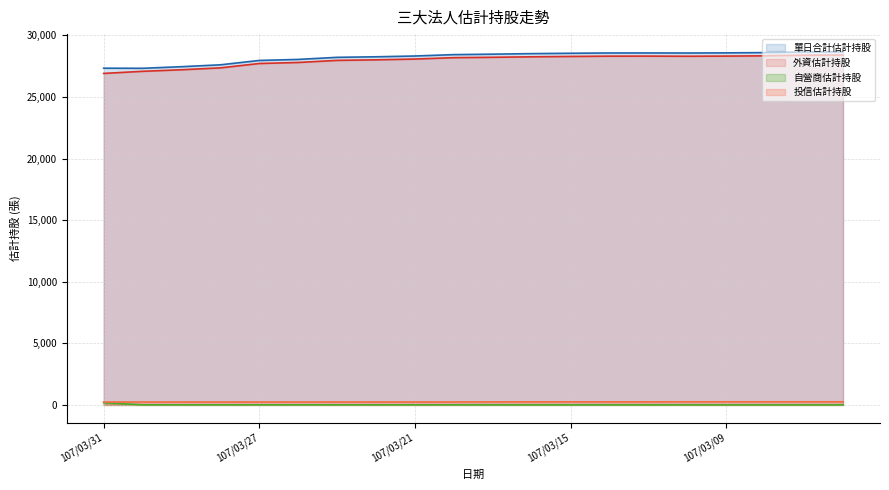

What is the difference between the maximum and minimum values in the 投信估計持股 series?

18